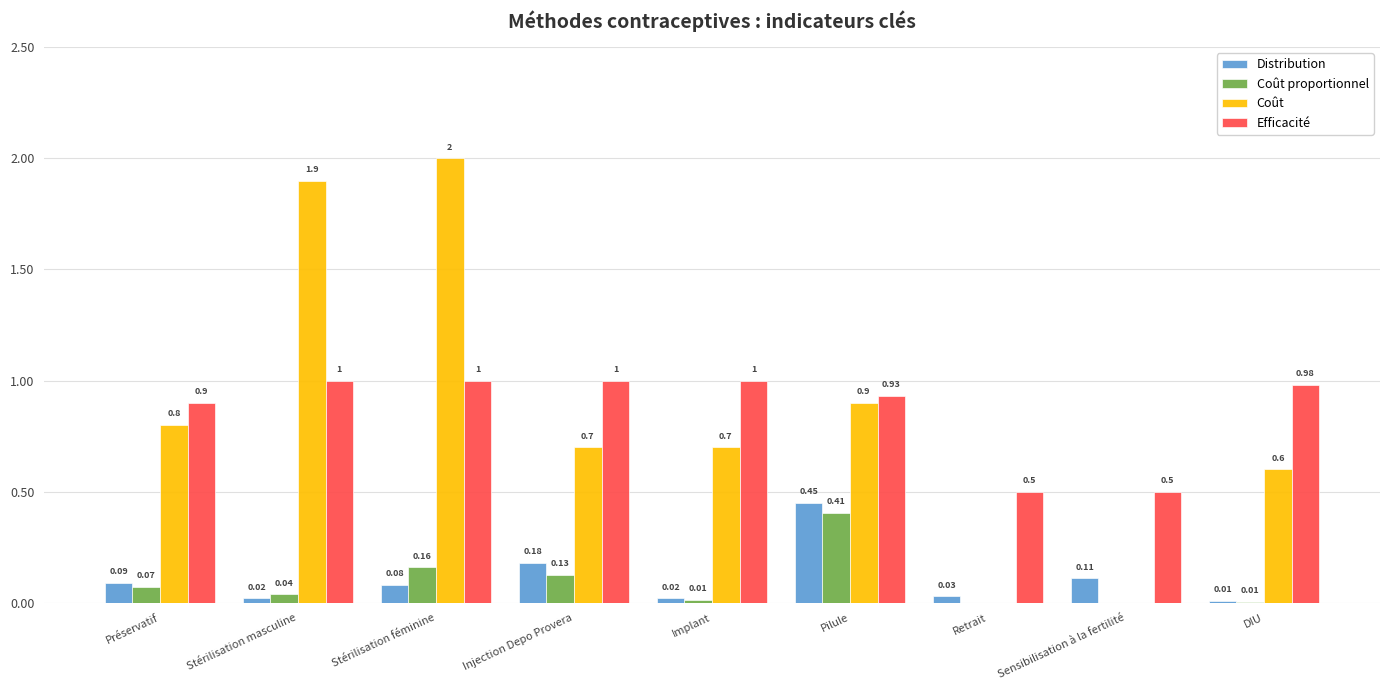

What is the sum of the Coût values at Injection Depo Provera and Retrait?

0.7